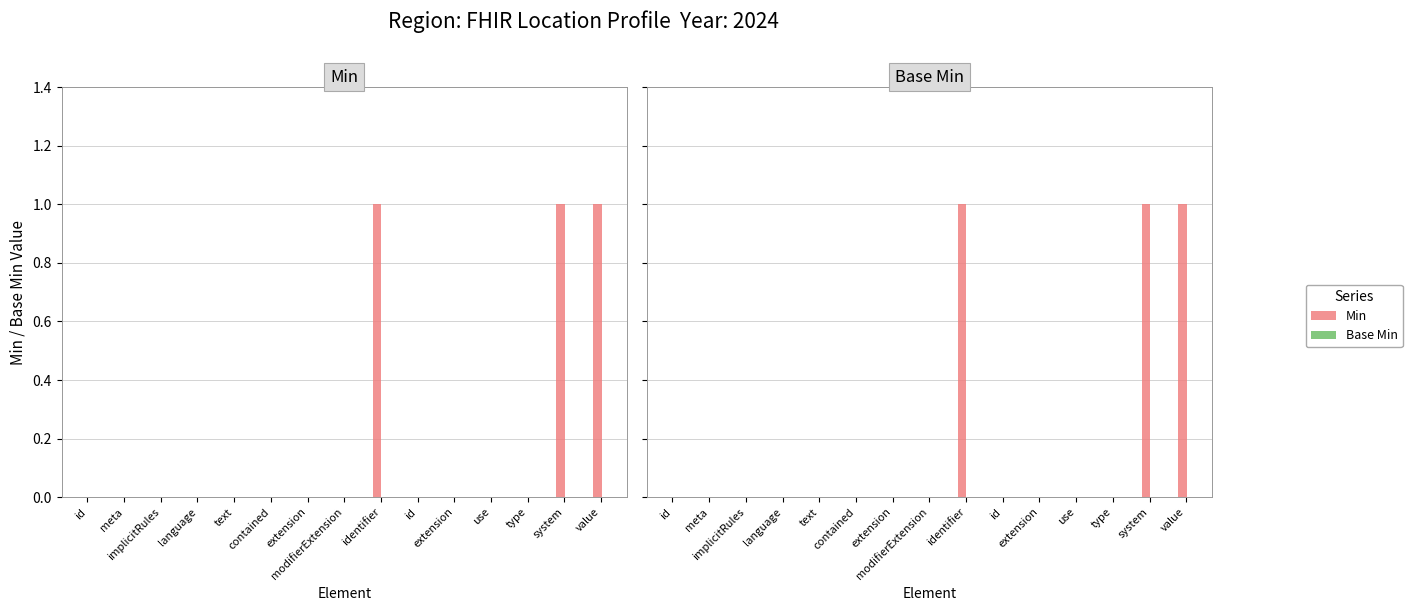

At which category is the sum across all series the highest?

identifier